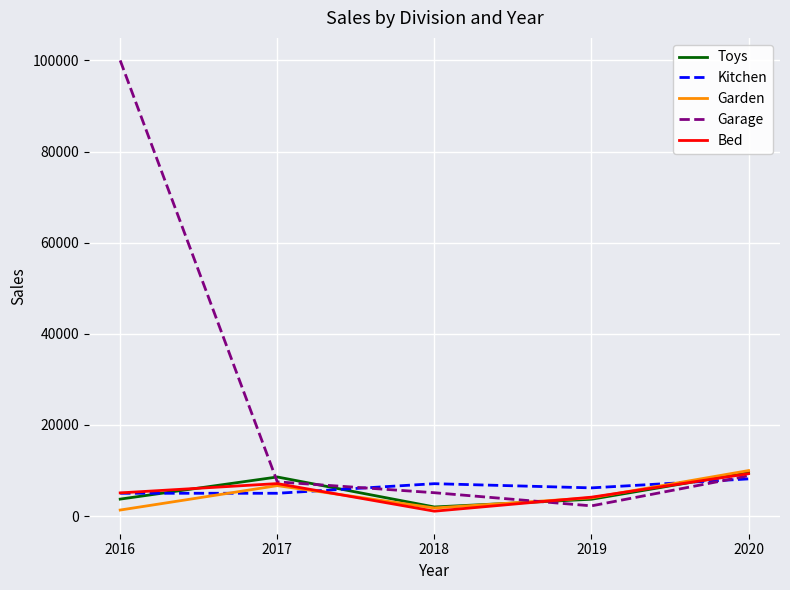

How many Bed values are between 4145 and 7125?

3